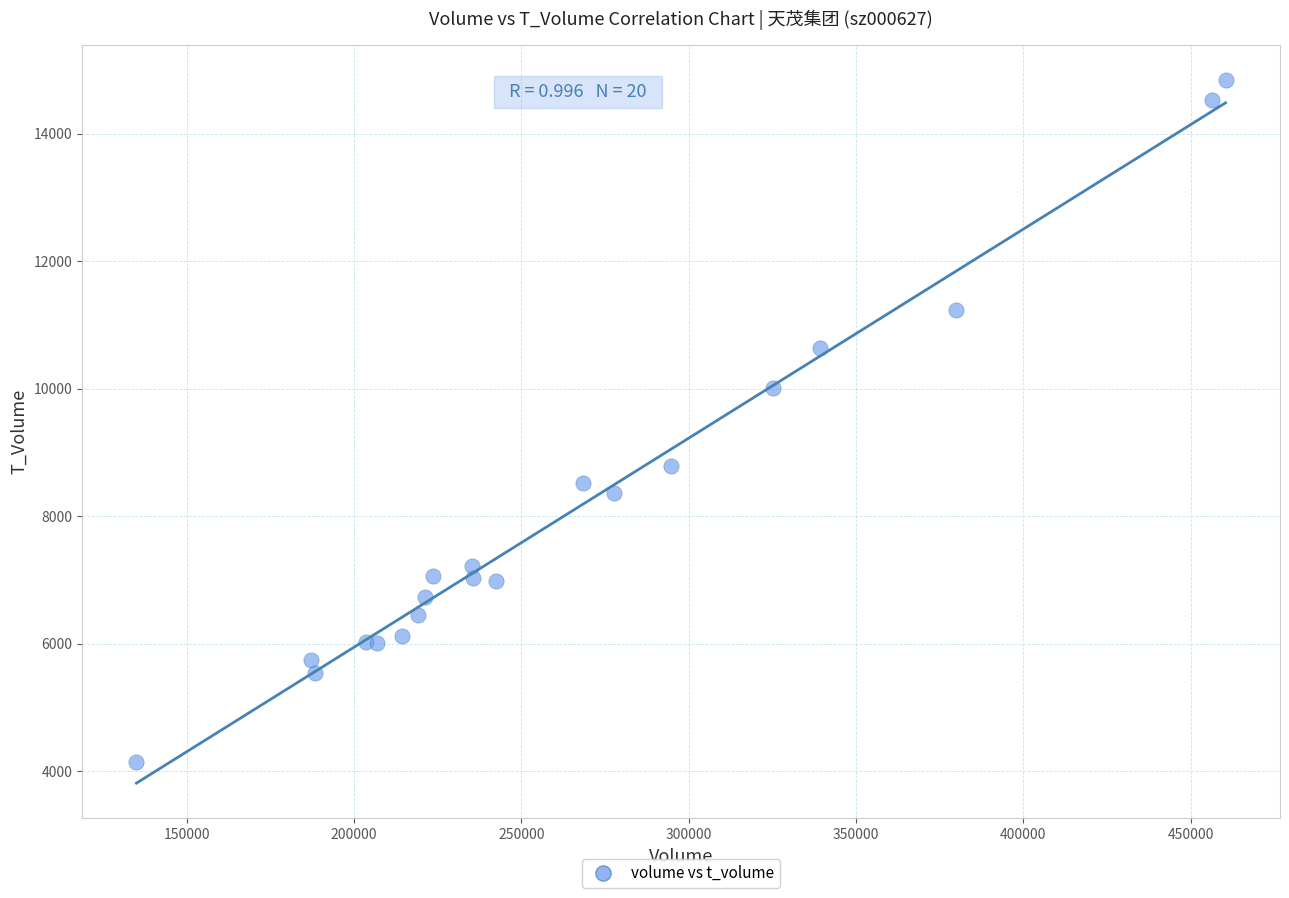

What Y value in the scatter plot is closest to 9493?

10007